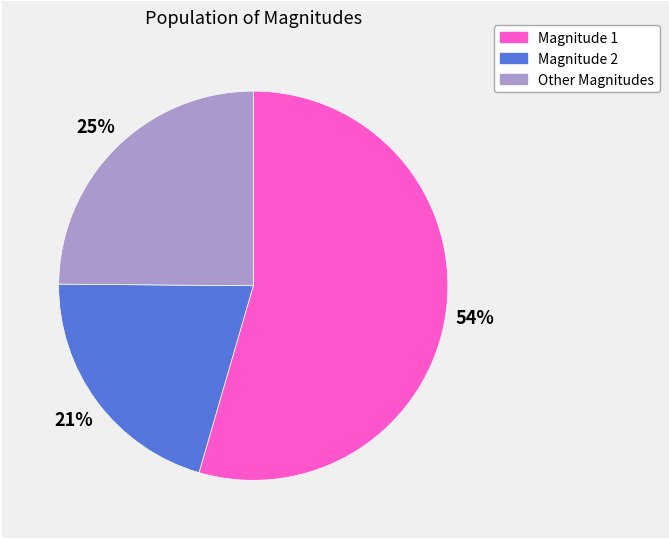

Is there any slice that represents more than half of the pie?

Yes